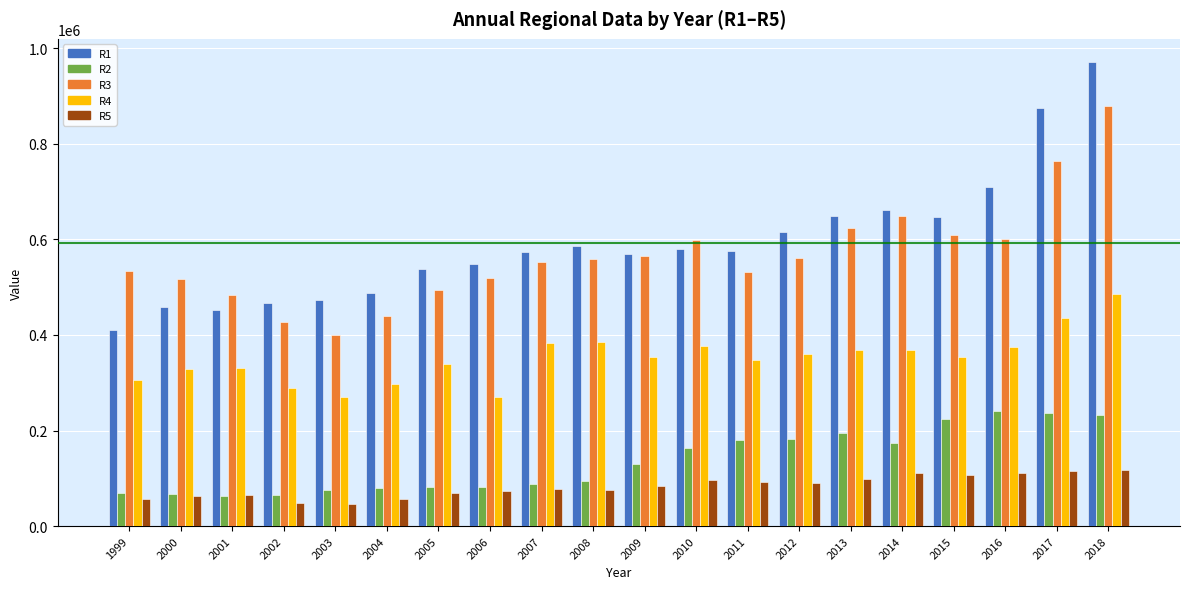

What is the difference between the maximum and minimum values in the R4 series?

215787